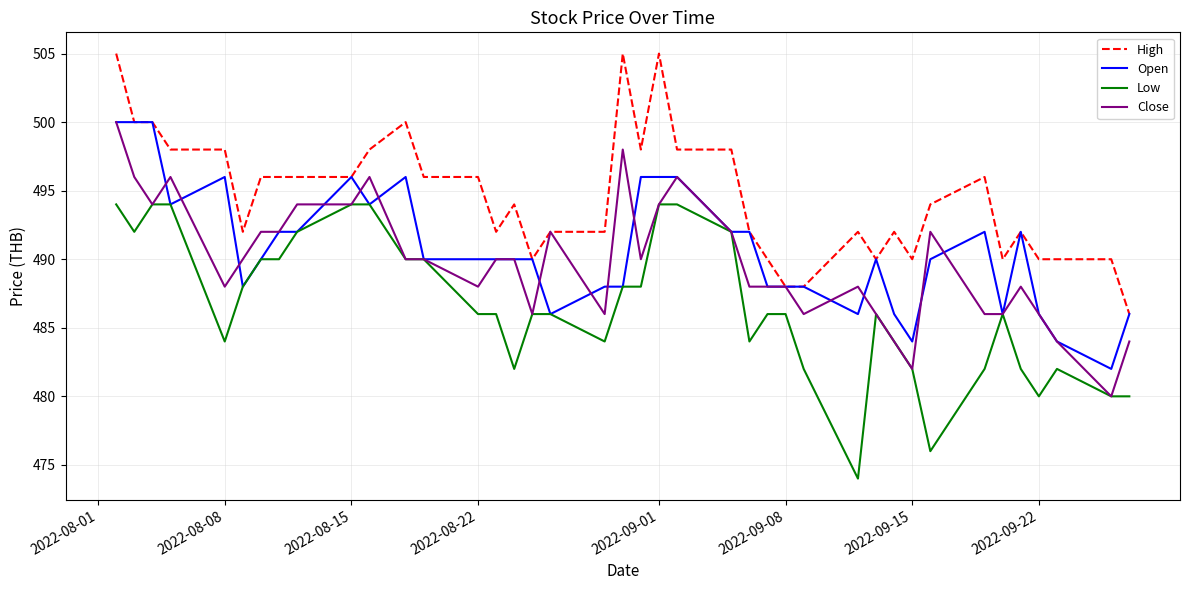

What is the minimum value for High?

486